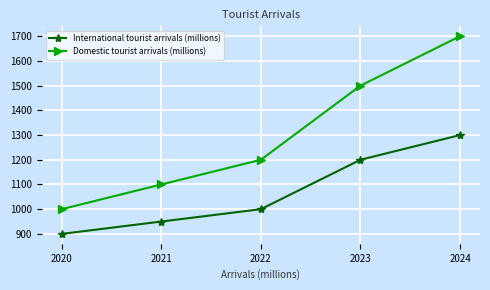

What is the difference between the International tourist arrivals (millions) values at 2022 and 2021?

50